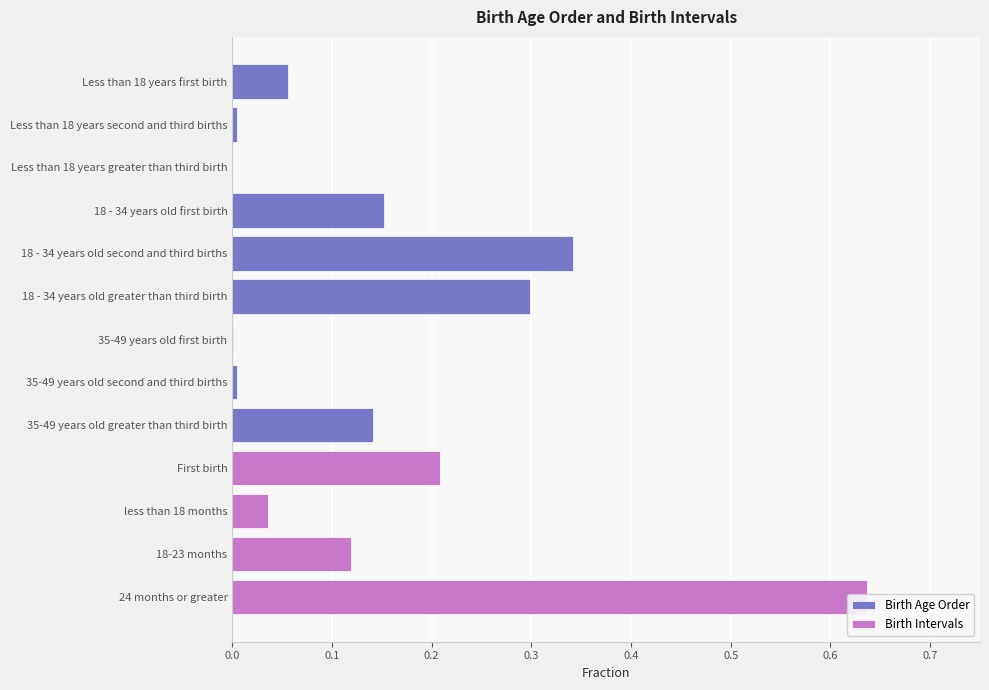

Is it true that the value at 35-49 years old first birth is 0.0?

True